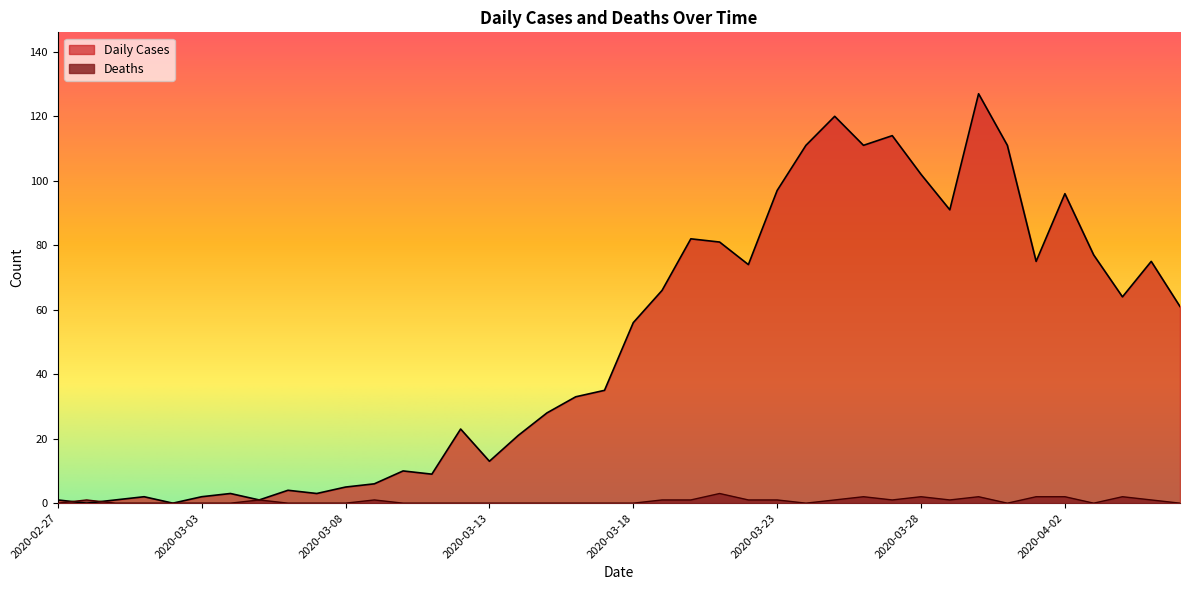

What is the difference between the highest and lowest values at 2020-03-28?

100